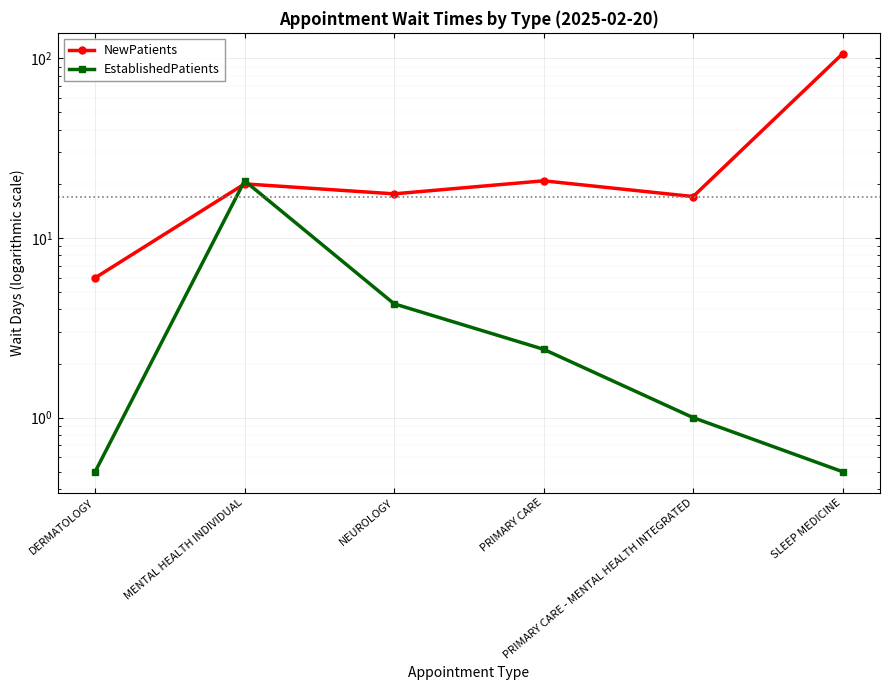

Reading left to right, transcribe all the data shown in this chart.

NewPatients: DERMATOLOGY=6.0	MENTAL HEALTH INDIVIDUAL=20.0	NEUROLOGY=17.6	PRIMARY CARE=20.8	PRIMARY CARE - MENTAL HEALTH INTEGRATED=17.0	SLEEP MEDICINE=106.0
EstablishedPatients: DERMATOLOGY=0.5	MENTAL HEALTH INDIVIDUAL=20.8	NEUROLOGY=4.3	PRIMARY CARE=2.4	PRIMARY CARE - MENTAL HEALTH INTEGRATED=1.0	SLEEP MEDICINE=0.5